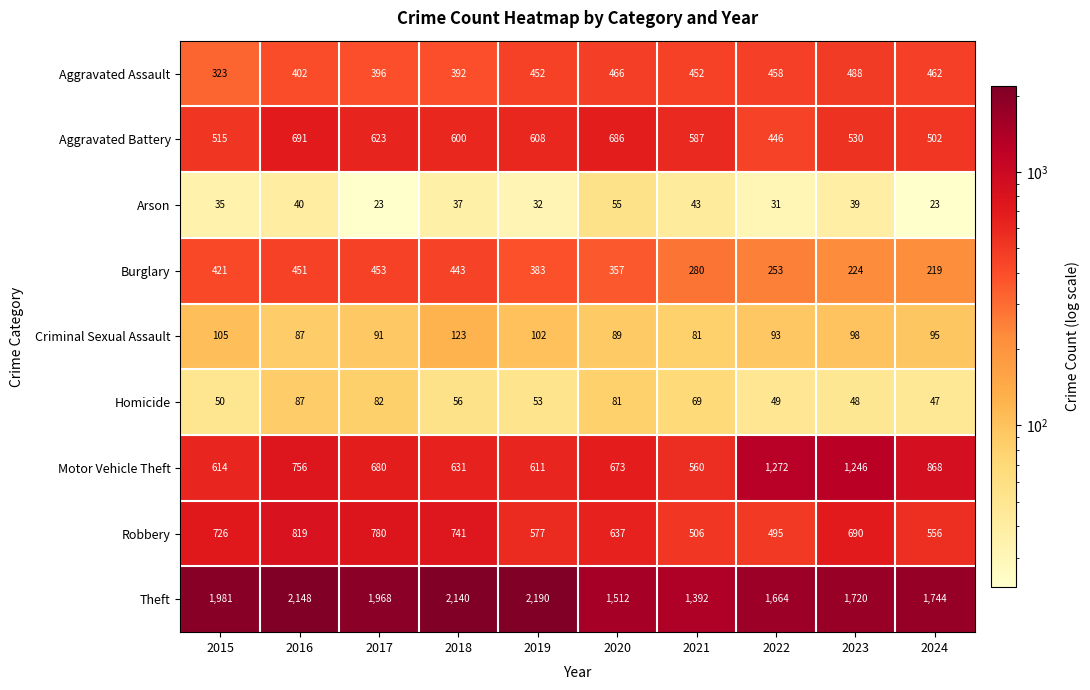

What is the maximum value shown in the chart?

2190